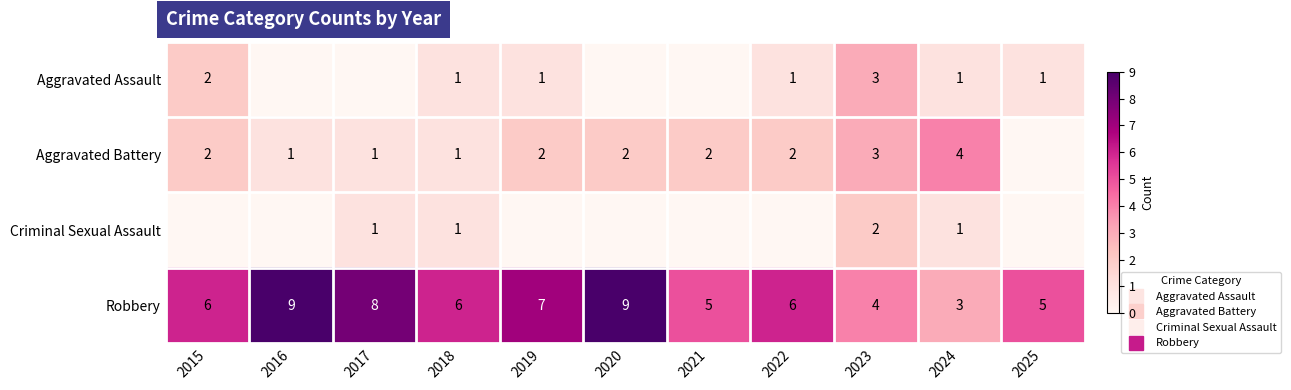

At which label is Aggravated Battery closest to 2?

2015